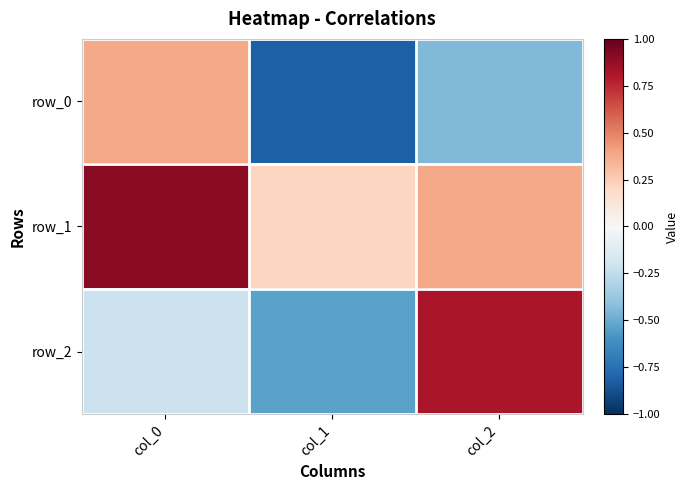

True or false: row_1 has a value of 0.1 at col_2.

False